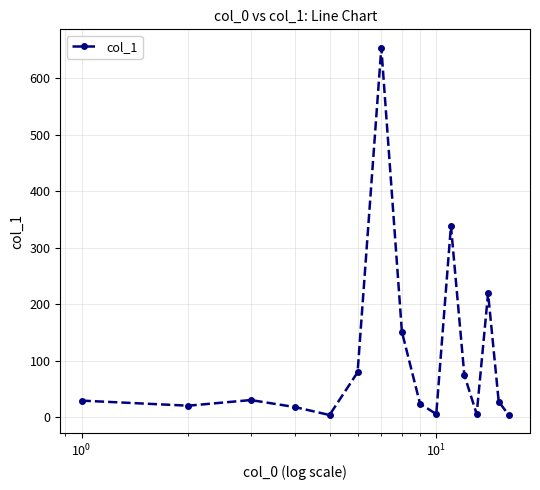

What is the difference between the second highest and minimum values?

335.1